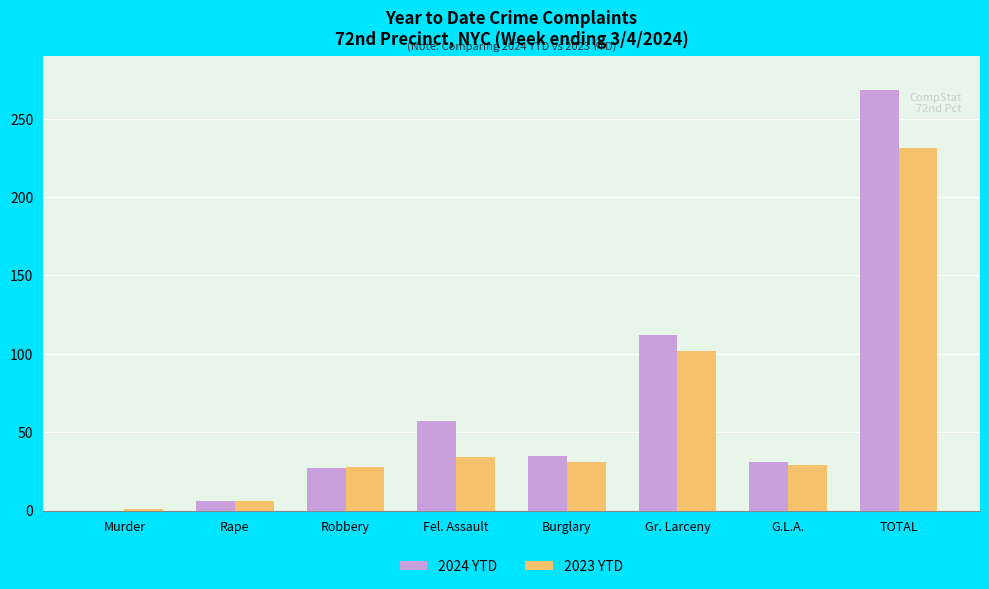

Count the number of data series in this chart.

2